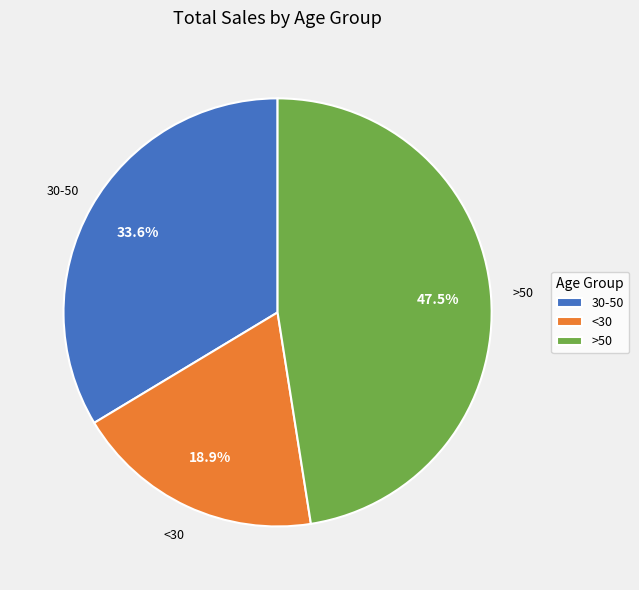

Which has a higher value, <30 or >50?

>50